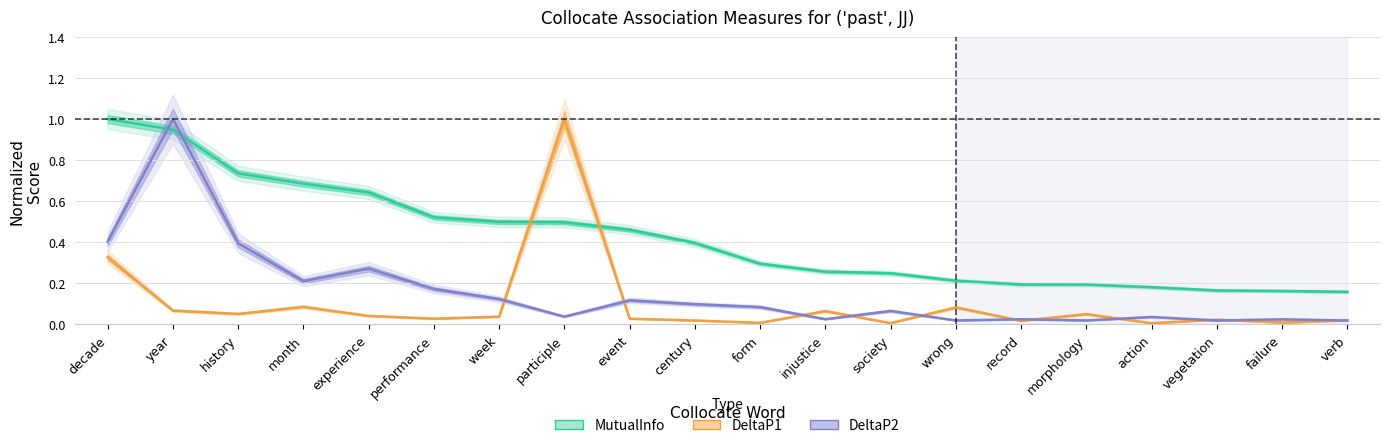

What is the average value of the MutualInfo series?

0.4